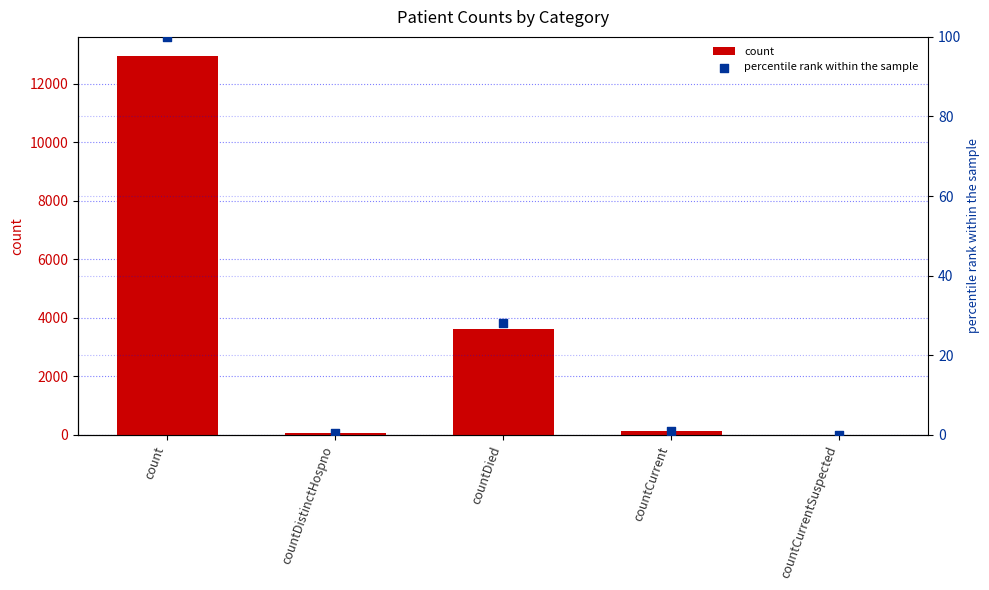

Which series has the largest total across all categories?

count